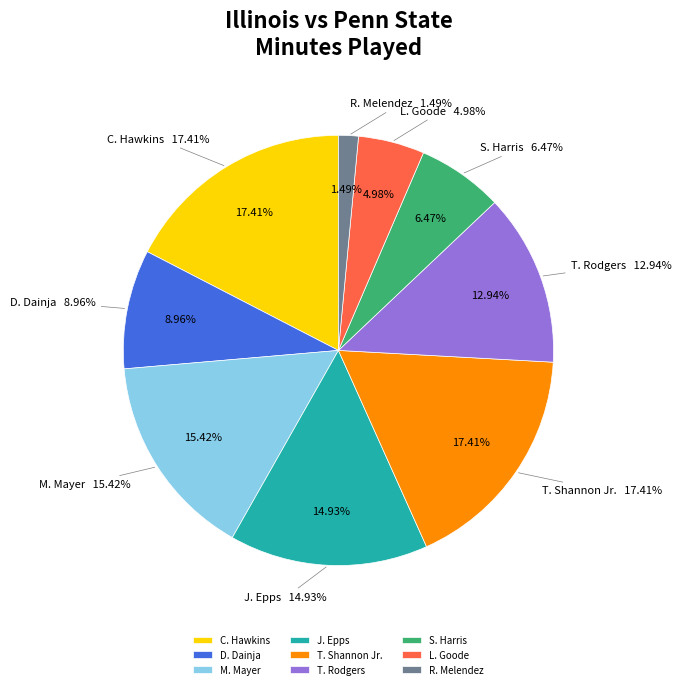

Is there a majority slice in this chart?

No